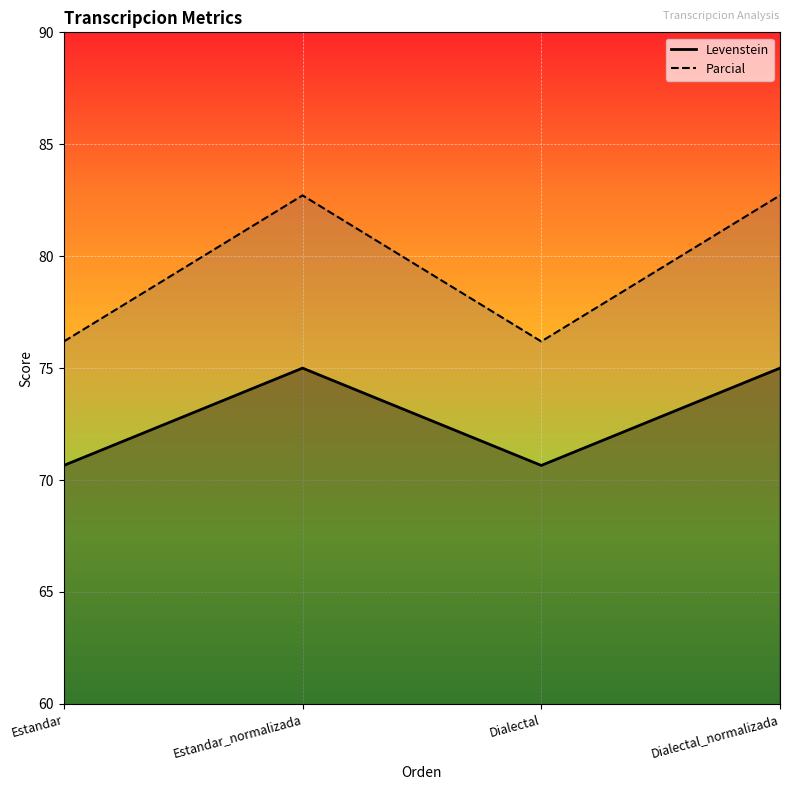

How many data points in Levenstein are less than 82?

2